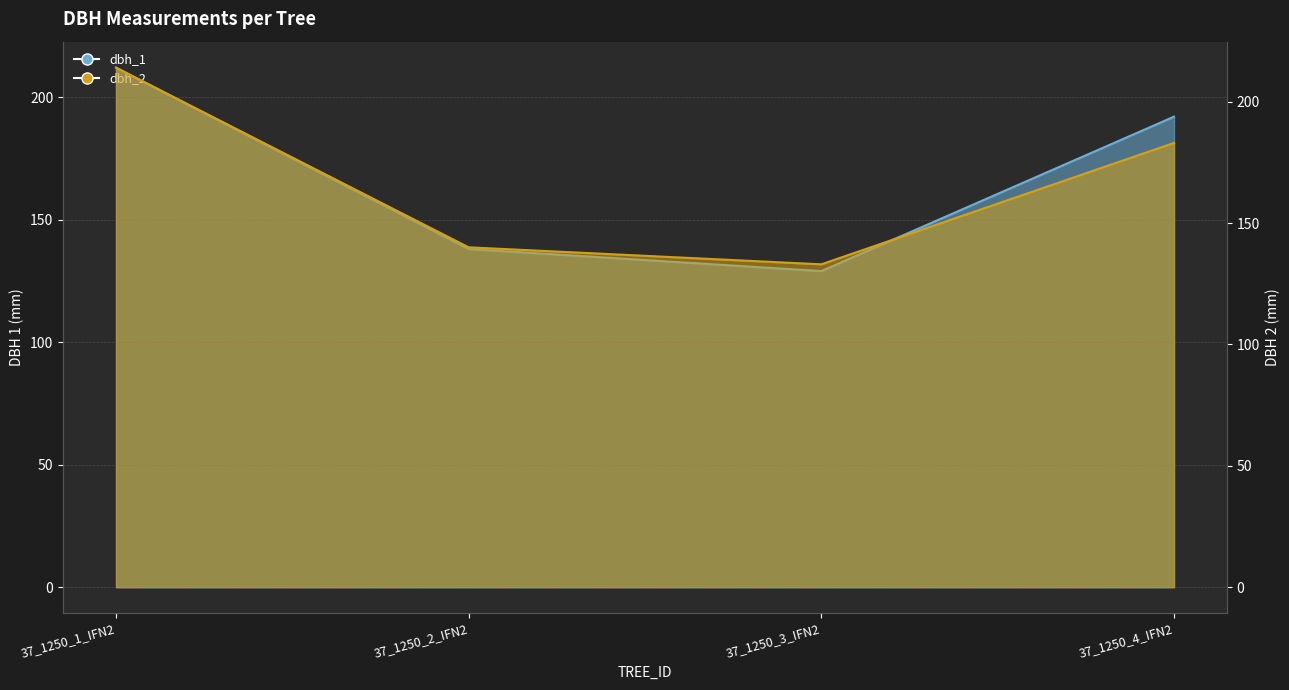

What is the difference between the second highest and minimum values in the dbh_2 series?

50